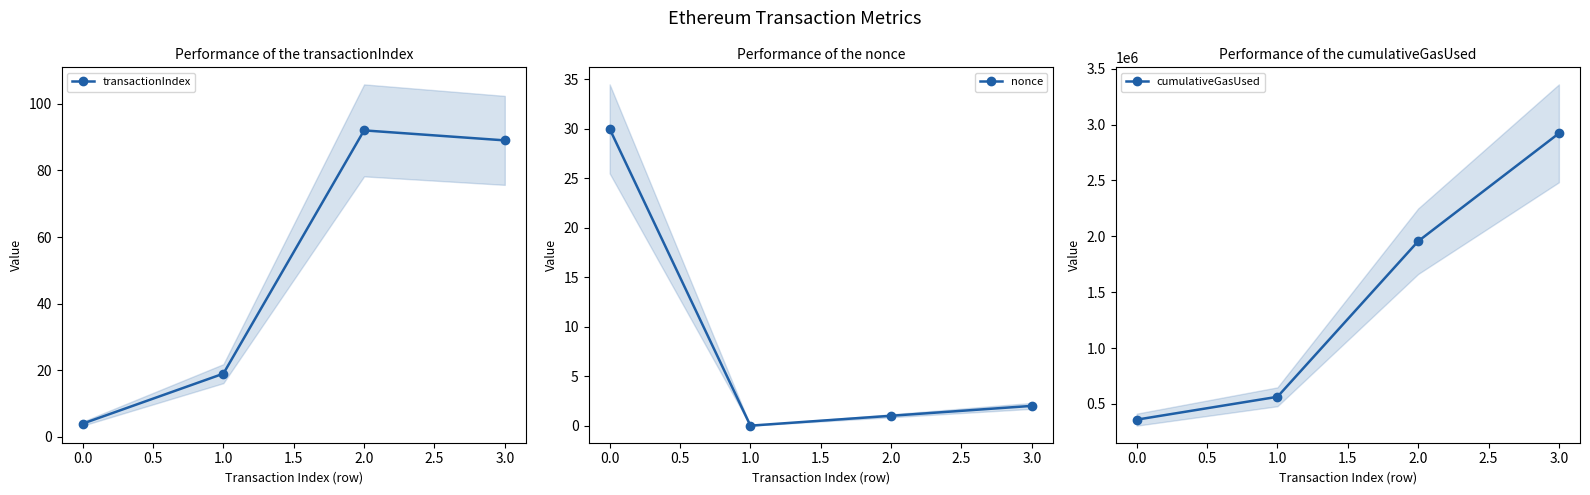

The value of transactionIndex at 2.0 is 92. True or false?

True